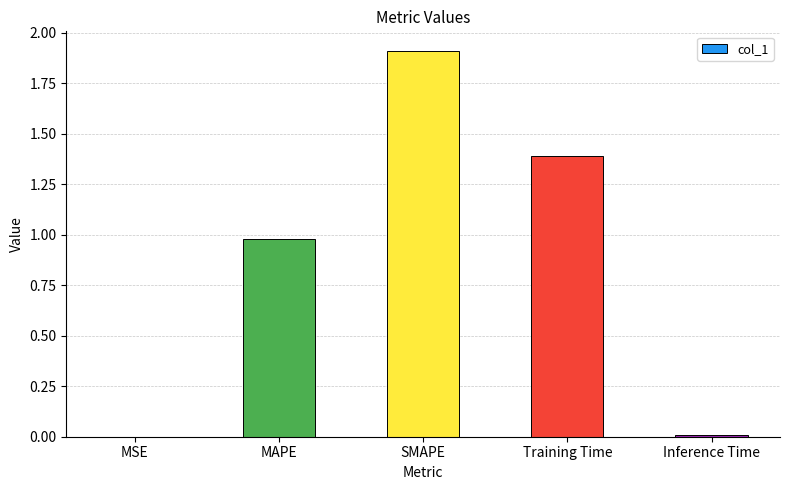

Which has a higher value, MAPE or SMAPE?

SMAPE